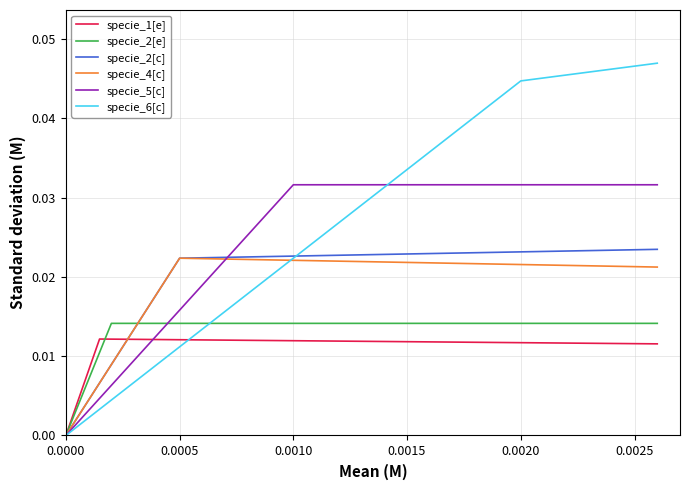

What is the sum of all specie_5[c] values?

0.1